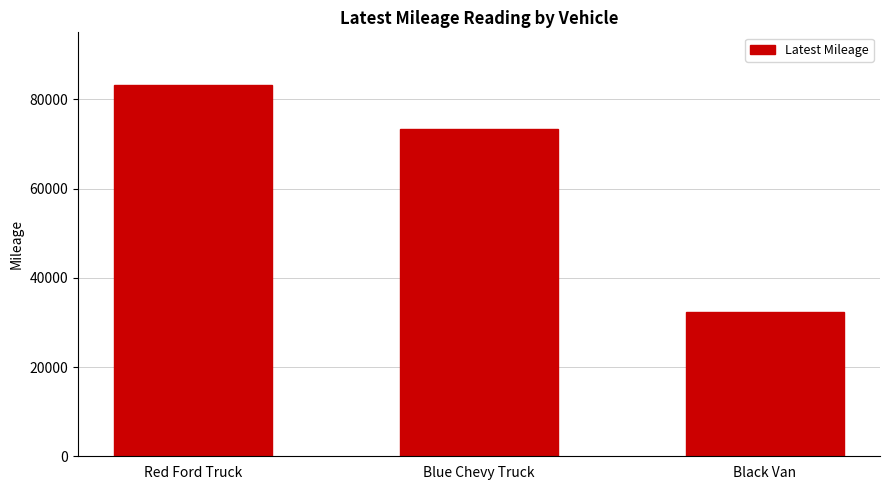

Rank the categories by value from lowest to highest.

Black Van, Blue Chevy Truck, Red Ford Truck